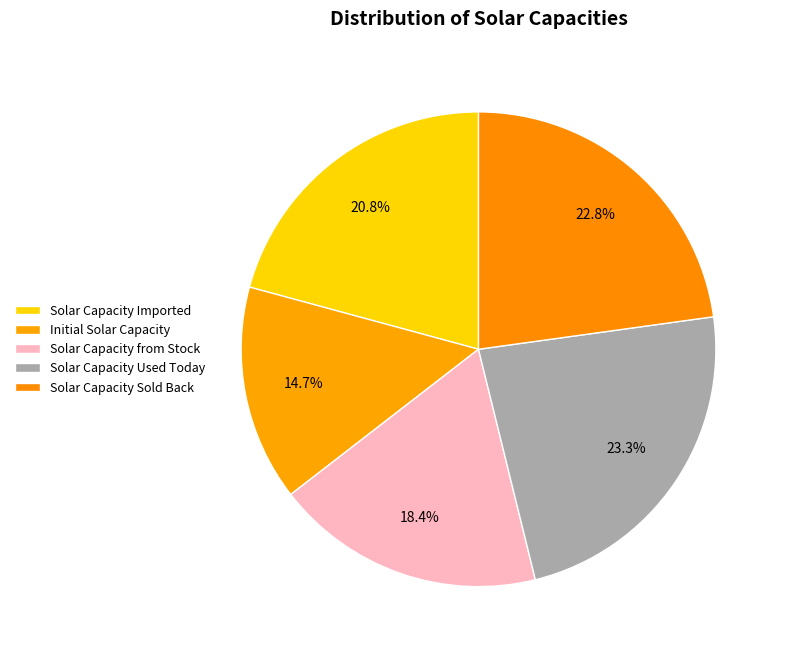

Which category has the biggest portion of the pie?

Solar Capacity Used Today